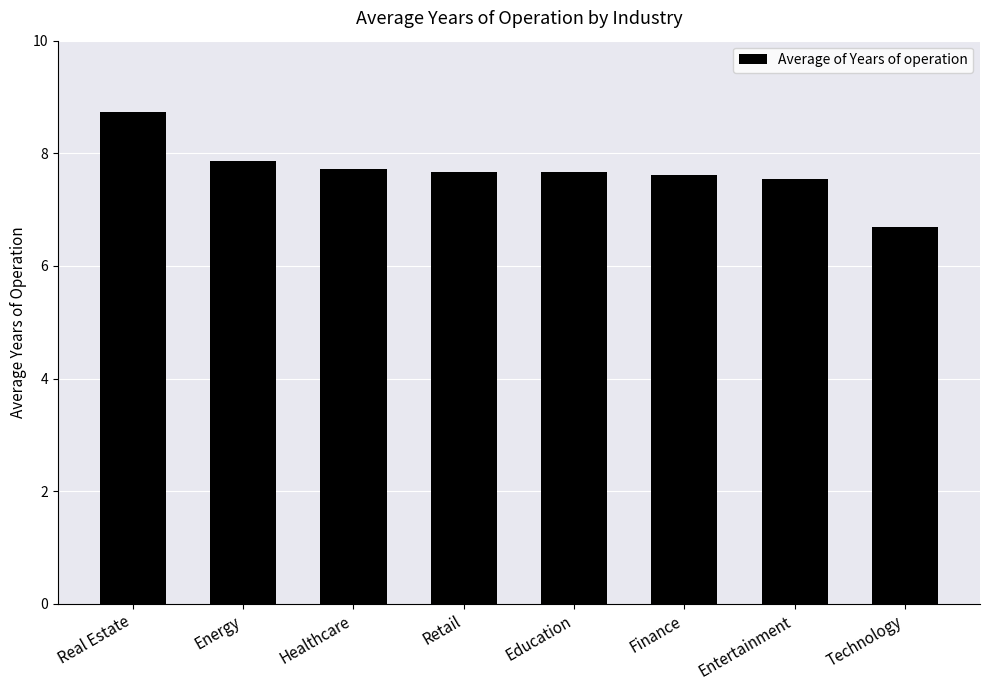

Reading left to right, transcribe all the data shown in this chart.

Real Estate=8.7	Energy=7.9	Healthcare=7.7	Retail=7.7	Education=7.7	Finance=7.6	Entertainment=7.5	Technology=6.7